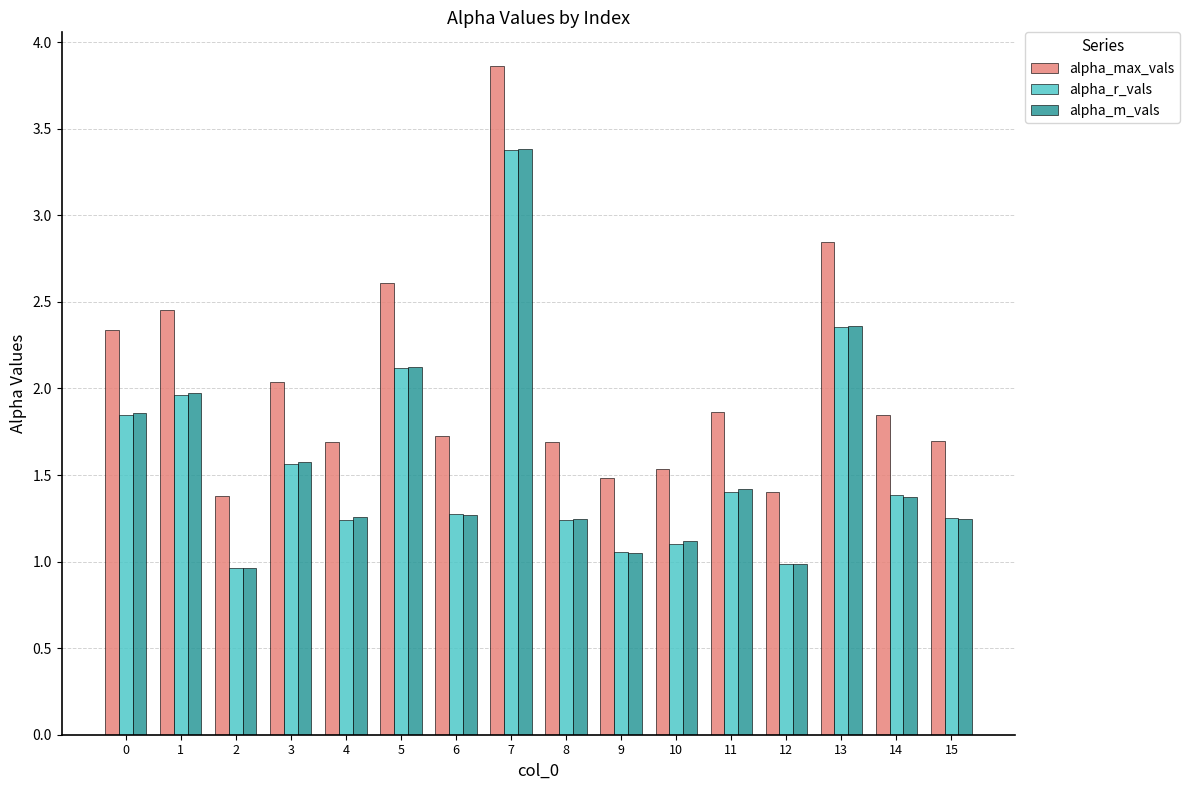

Are the bars grouped side by side (vs. stacked)?

Yes